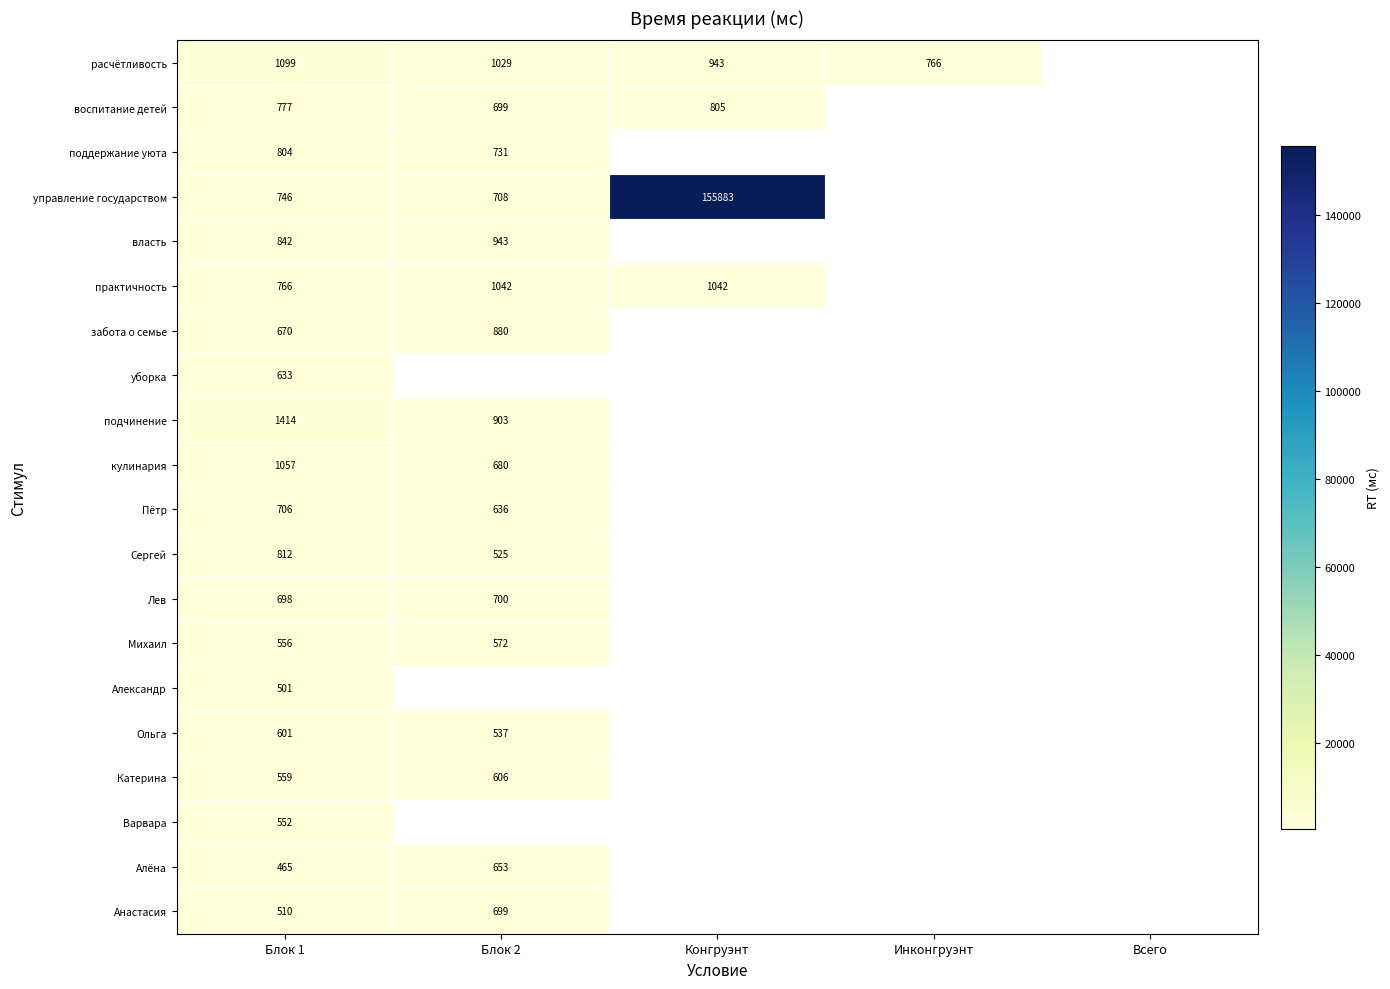

Count the number of categories in the chart.

5